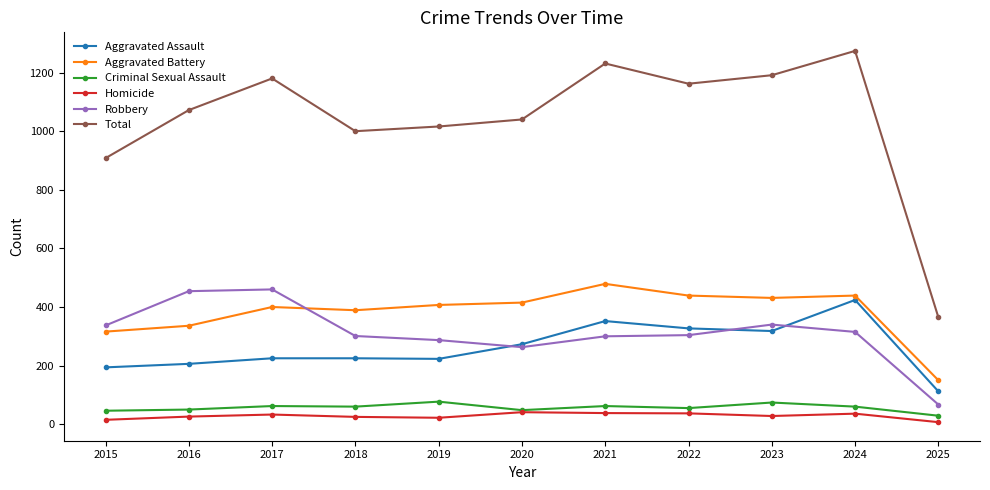

Which series changed the most between 2016 and 2024?

Aggravated Assault